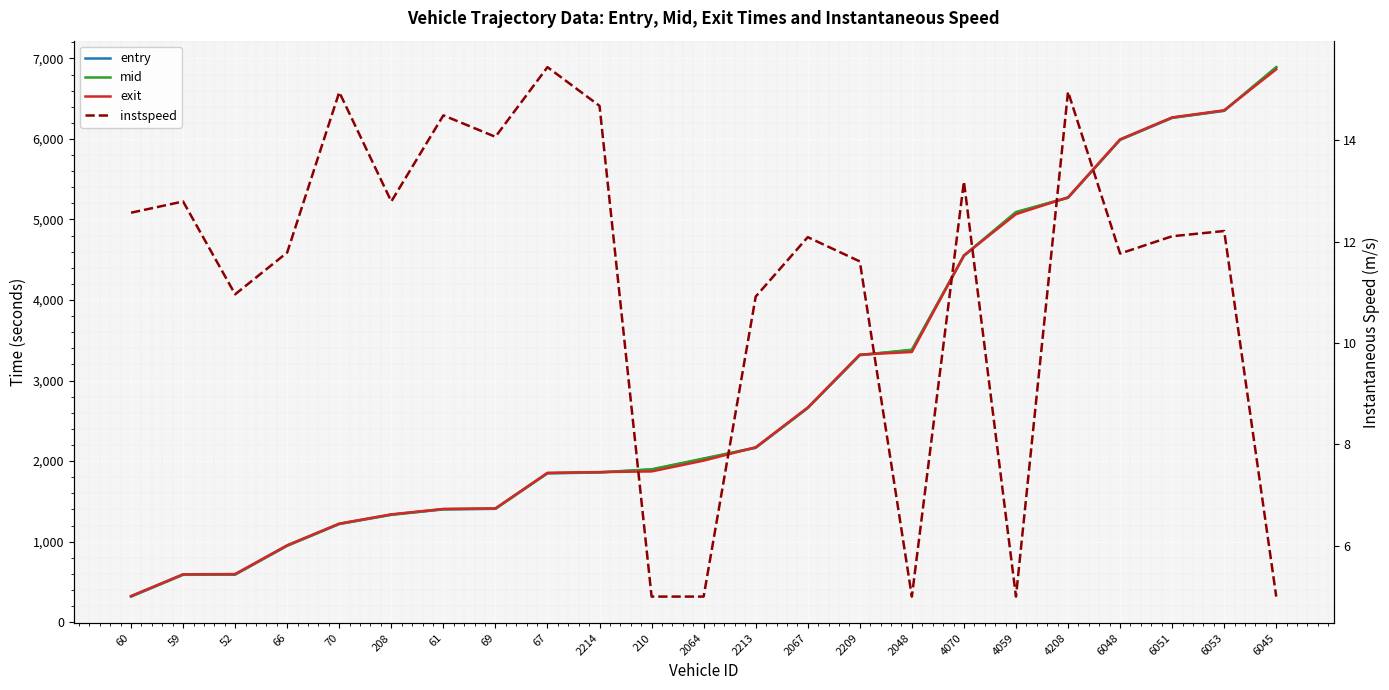

At 210, list the series in order from smallest to largest.

instspeed, exit, entry, mid